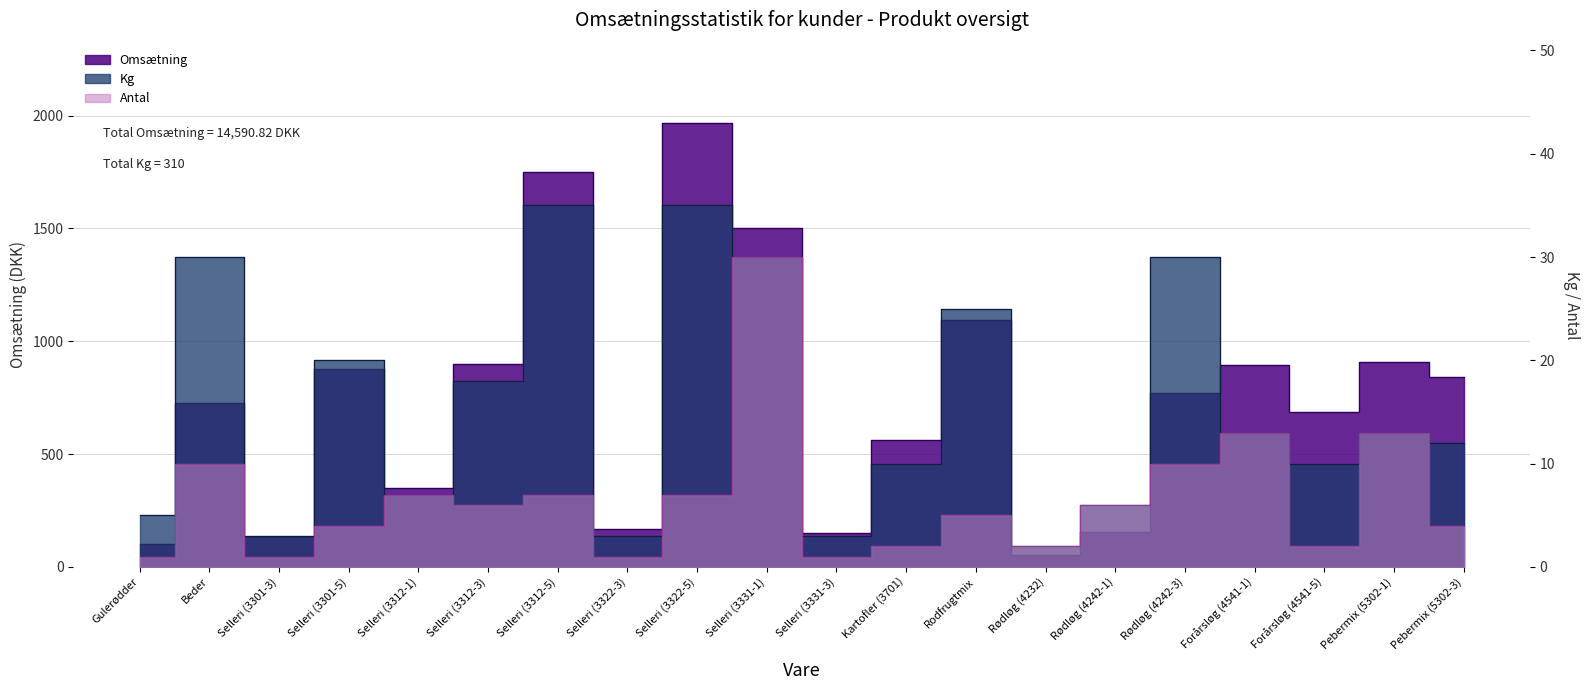

Is the value of Omsætning at Rødløg (4242-1) greater than the value of Kg at Beder?

Yes